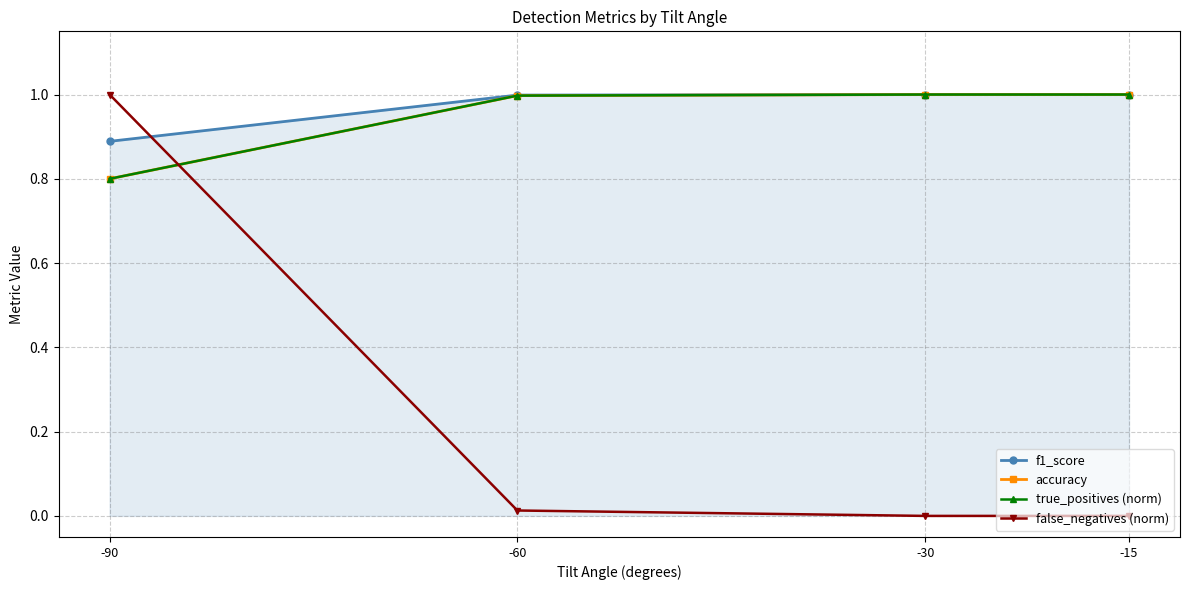

At which label does f1_score reach its minimum?

-90